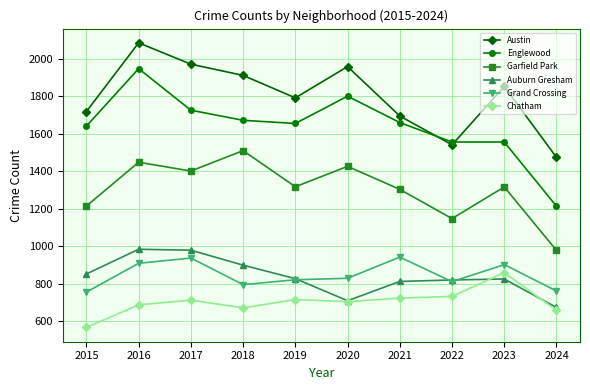

What is the value of the Chatham point at the 5th from the left?

714